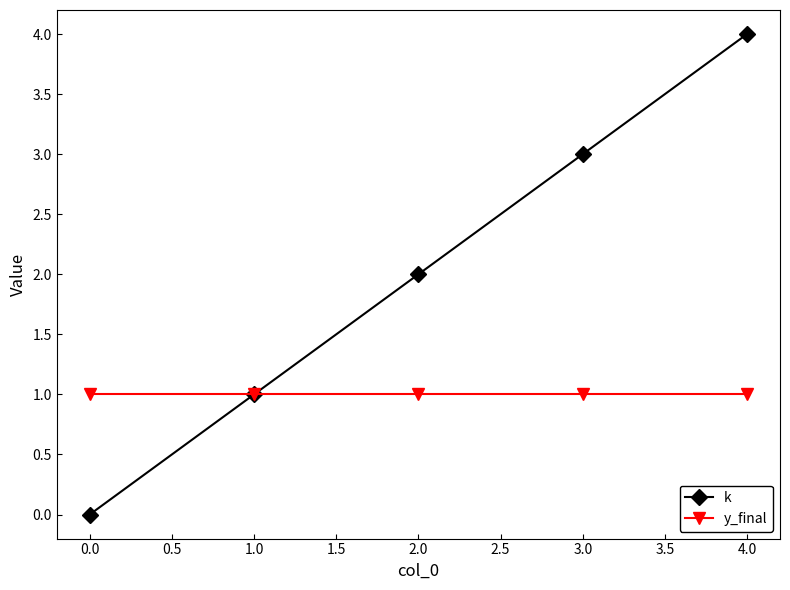

True or false: y_final has more than 2 interior local peaks.

False